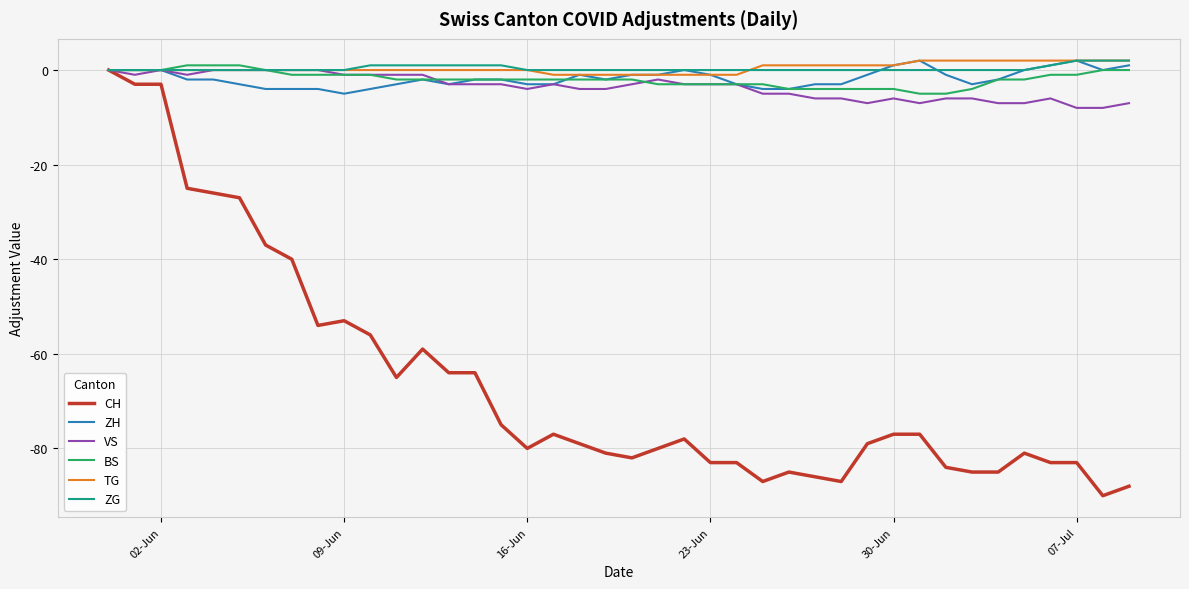

What is the minimum value shown in the chart?

-90